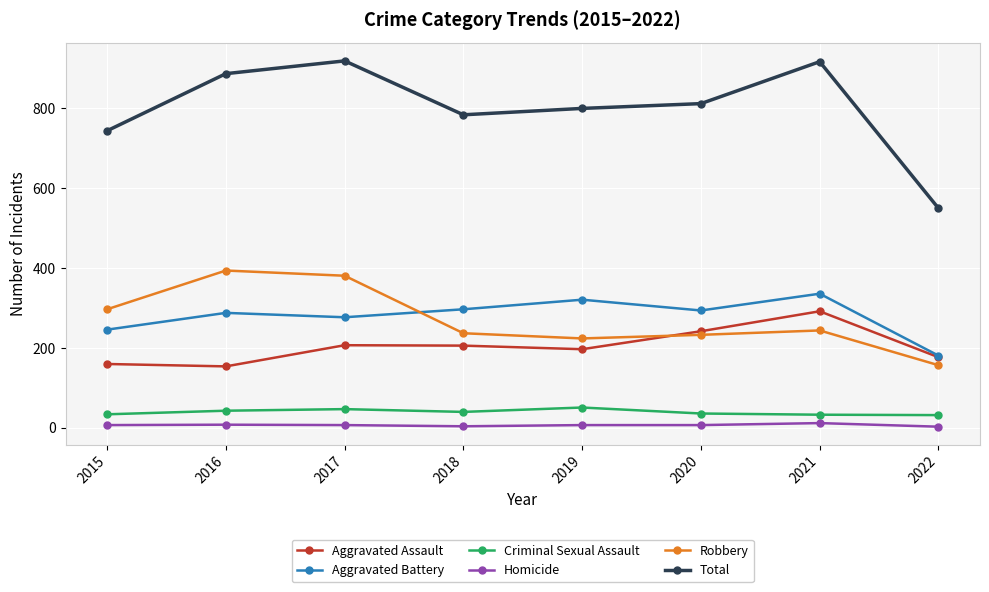

True or false: Robbery has a value of 237 at 2018.

True